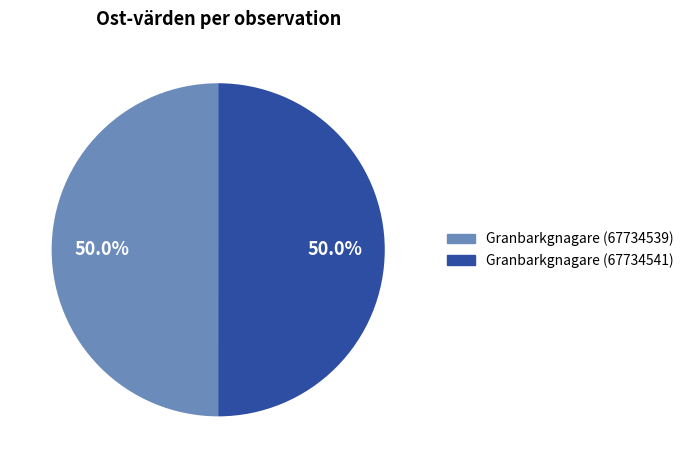

What is the ratio of the value at Granbarkgnagare (67734541) to the value at Granbarkgnagare (67734539)?

1.0